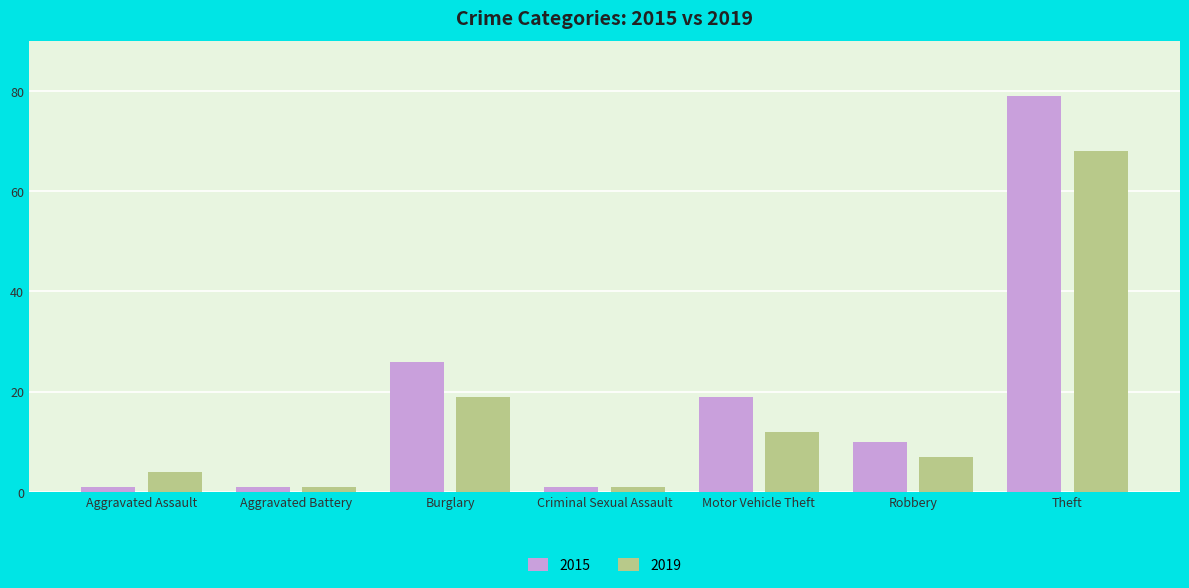

What is the difference between the 2015 values at Motor Vehicle Theft and Robbery?

9